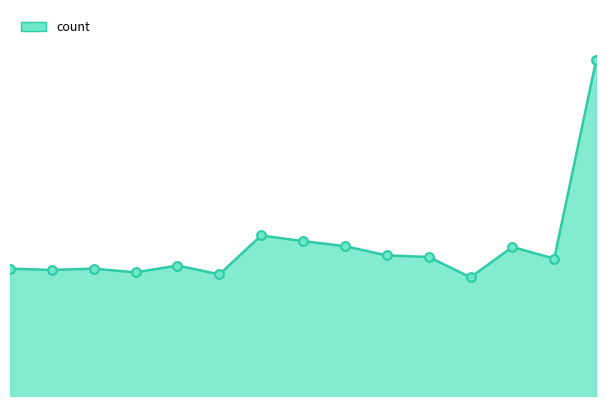

Is this an area chart (filled region under the line)?

Yes